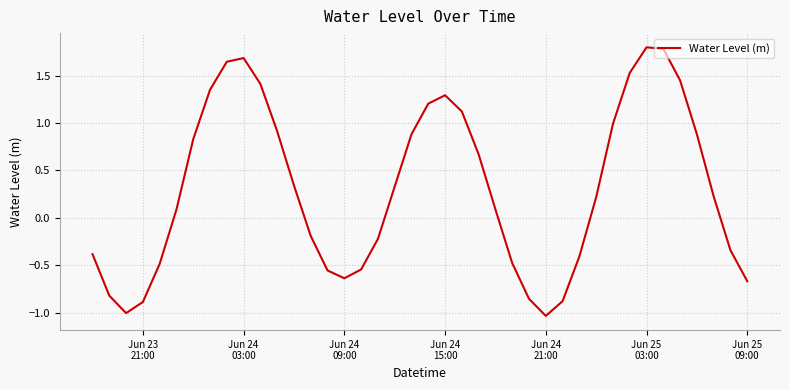

What is the maximum value shown in the chart?

1.8